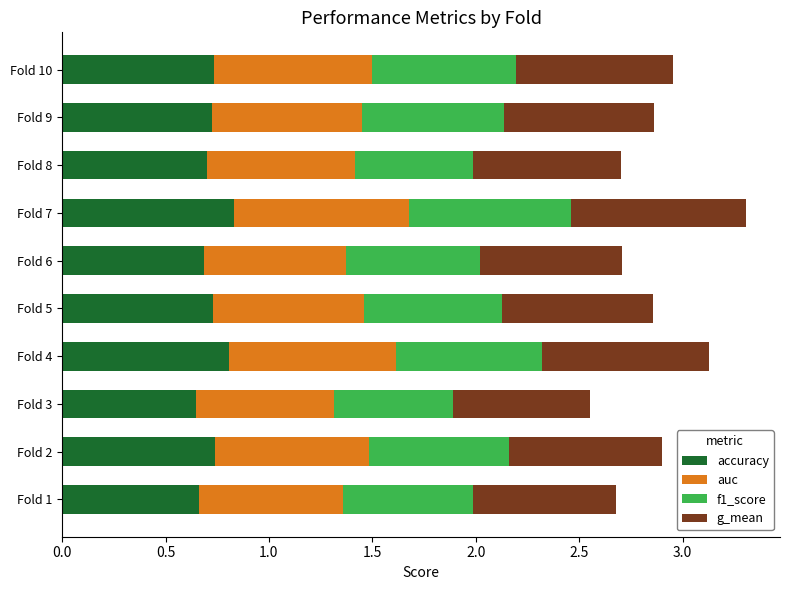

What is the sum of the accuracy values at Fold 7 and Fold 2?

1.6